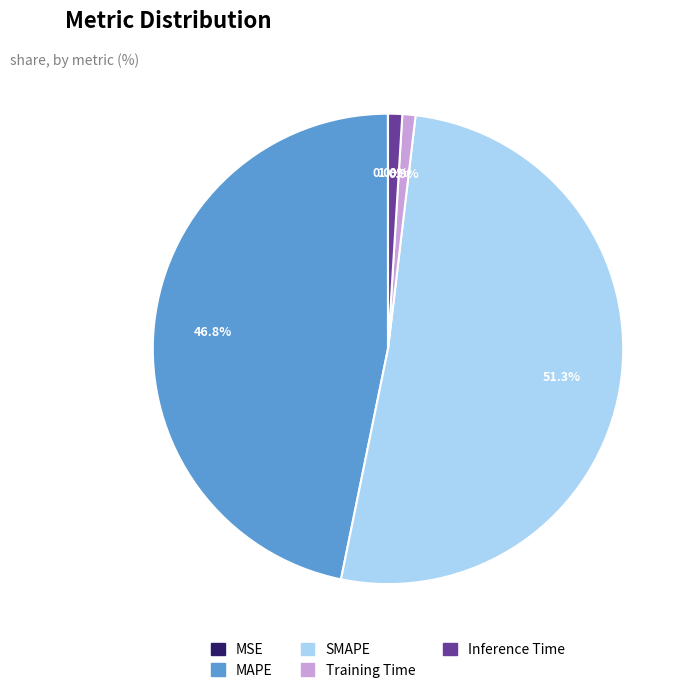

Between SMAPE and Inference Time, which is larger?

SMAPE